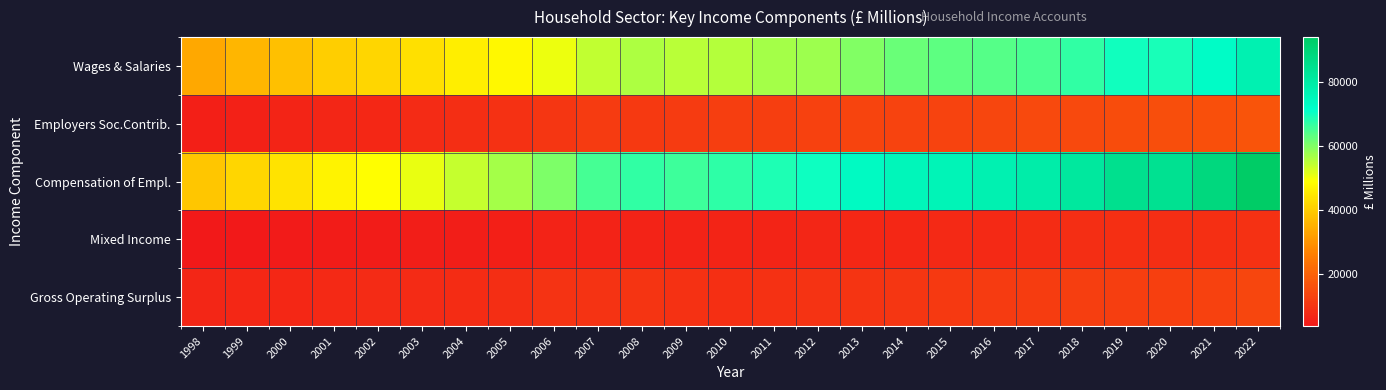

Reading left to right, what are all the values shown in this chart?

Wages & Salaries: 1998=33551.6	1999=35824.2	2000=37788.6	2001=40284.0	2002=41668.2	2003=43384.0	2004=45673.6	2005=47660.7	2006=50248.6	2007=54335.3	2008=56166.4	2009=55046.3	2010=55333.0	2011=56595.2	2012=57471.8	2013=60069.0	2014=62153.8	2015=63017.2	2016=63829.5	2017=64883.2	2018=67002.4	2019=69968.8	2020=68978.1	2021=72658.0	2022=77158.1
Employers Soc.Contrib.: 1998=5259.4	1999=5606.8	2000=6109.4	2001=6504.0	2002=6932.8	2003=7531.0	2004=8300.4	2005=9255.3	2006=10126.4	2007=11033.7	2008=10789.6	2009=11029.7	2010=12024.0	2011=12074.8	2012=12705.2	2013=13290.0	2014=12831.2	2015=12880.8	2016=13502.5	2017=14209.8	2018=14512.6	2019=15155.2	2020=15378.3	2021=15766.2	2022=16855.7
Compensation of Empl.: 1998=38811.0	1999=41431.0	2000=43898.0	2001=46788.0	2002=48601.0	2003=50915.0	2004=53974.0	2005=56916.0	2006=60375.0	2007=65369.0	2008=66956.0	2009=66076.0	2010=67357.0	2011=68670.0	2012=70177.0	2013=73359.0	2014=74985.0	2015=75898.0	2016=77332.0	2017=79093.0	2018=81515.0	2019=85124.0	2020=84356.4	2021=88424.2	2022=94013.8
Mixed Income: 1998=3611.0	1999=3745.0	2000=4110.0	2001=4460.0	2002=4556.0	2003=4742.0	2004=5020.0	2005=5311.0	2006=5744.0	2007=5859.0	2008=5968.0	2009=6049.0	2010=6133.0	2011=6323.0	2012=6569.0	2013=6804.0	2014=7083.0	2015=7267.0	2016=7400.0	2017=8018.0	2018=8217.0	2019=8612.0	2020=8547.3	2021=8757.5	2022=8999.6
Gross Operating Surplus: 1998=6481.0	1999=6816.0	2000=7113.0	2001=7207.0	2002=7517.0	2003=7758.0	2004=8063.0	2005=8270.0	2006=9355.0	2007=9364.0	2008=9840.0	2009=9026.0	2010=8628.0	2011=9180.0	2012=9356.0	2013=9651.0	2014=10201.0	2015=10747.0	2016=11076.0	2017=11587.0	2018=11977.0	2019=12079.0	2020=12336.6	2021=12677.6	2022=13693.7